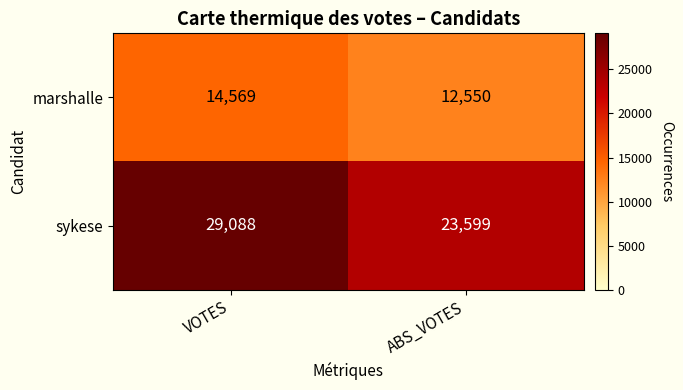

What is the total value across all series at ABS_VOTES?

36149